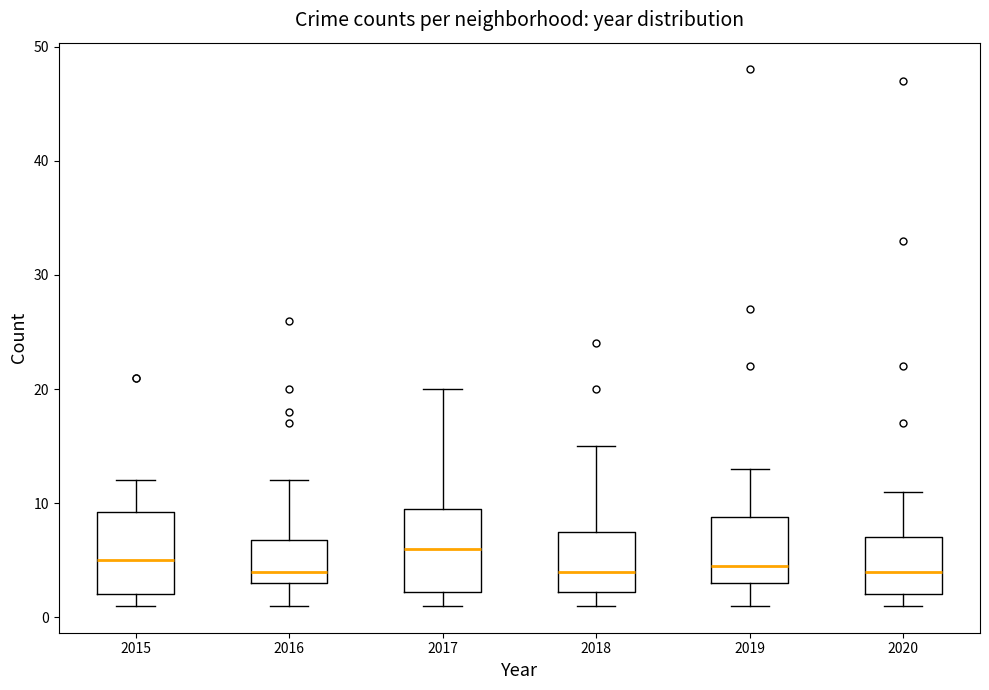

Reading left to right, transcribe this box plot: for each box, give where its median line is, the range the box spans, and where its two whiskers end, as read against the y-axis. The values are not printed on the chart, so give them approximately, as read against the axis.

2015: median 5, box 2 to 9, whiskers 1 to 12
2016: median 4, box 3 to 7, whiskers 1 to 12
2017: median 6, box 2 to 10, whiskers 1 to 20
2018: median 4, box 2 to 8, whiskers 1 to 15
2019: median 5, box 3 to 9, whiskers 1 to 13
2020: median 4, box 2 to 7, whiskers 1 to 11